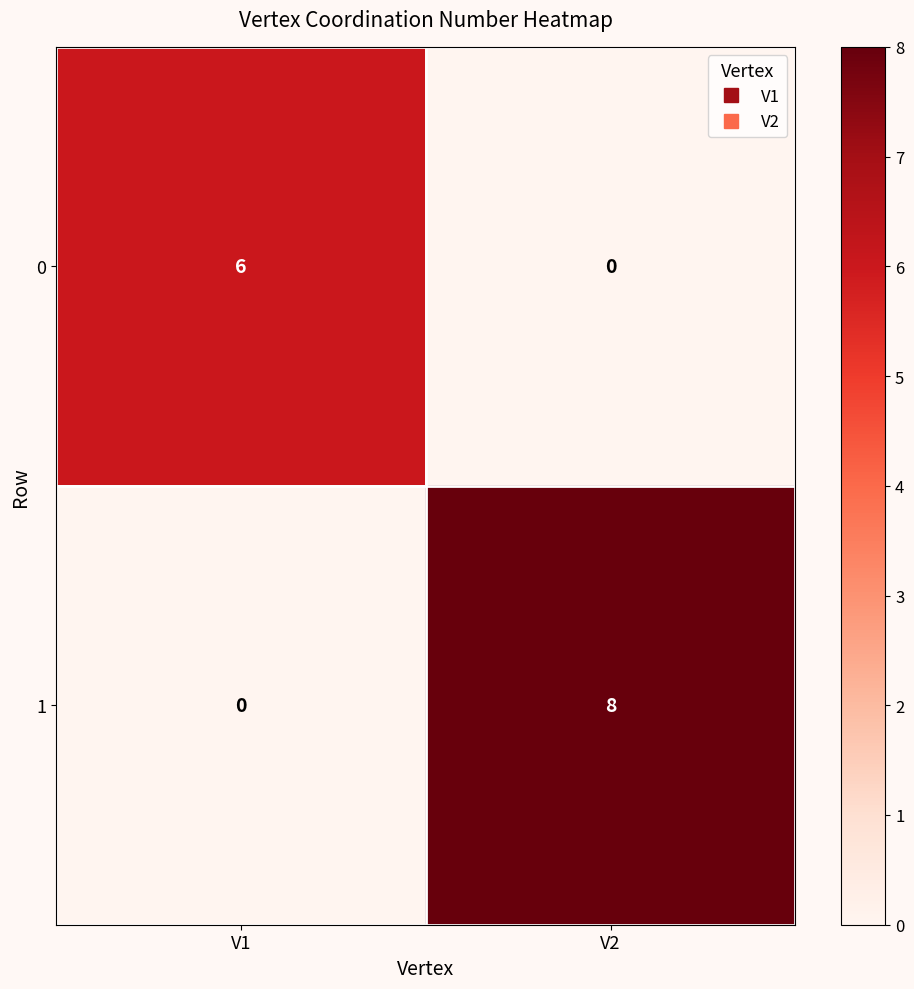

Which series changed the most between V1 and V2?

1